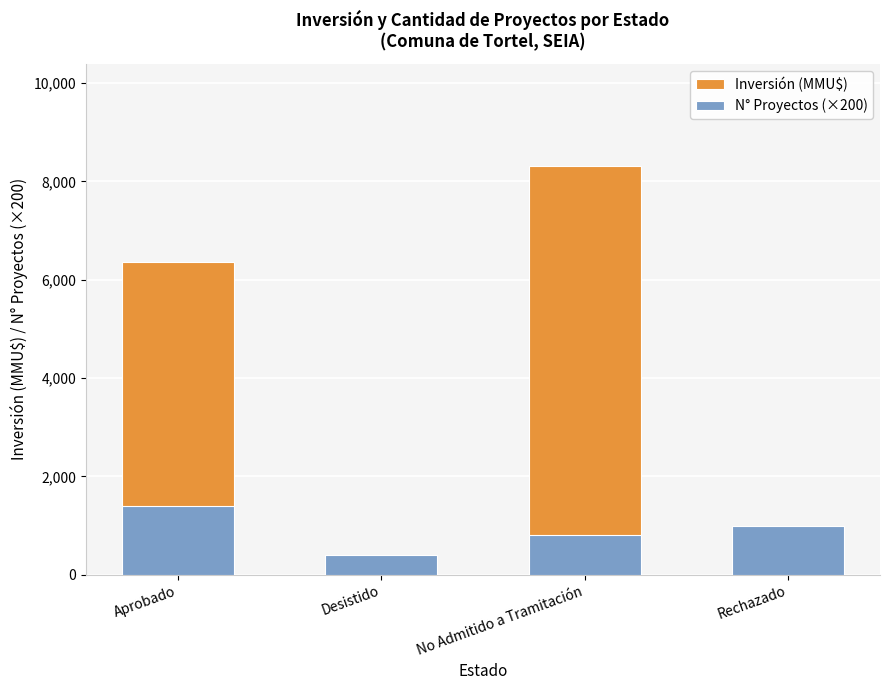

What are all the series names shown in the legend?

Inversión (MMU$), N° Proyectos (×200)